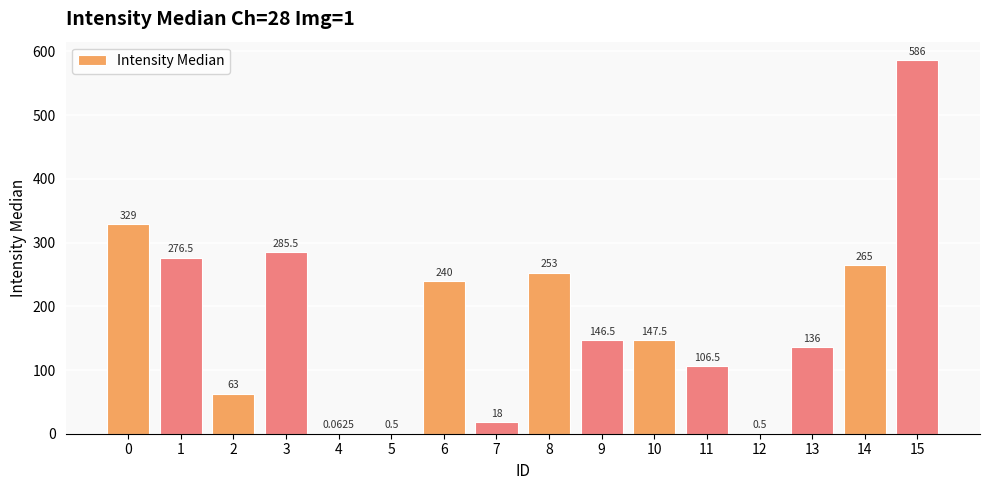

Count the number of data series in this chart.

1